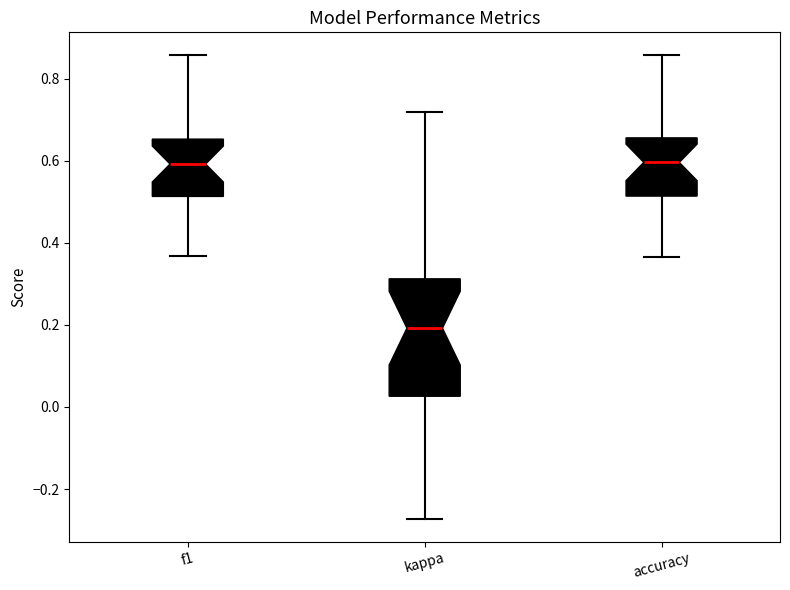

Which box is the tallest, from its lower edge to its upper edge?

kappa